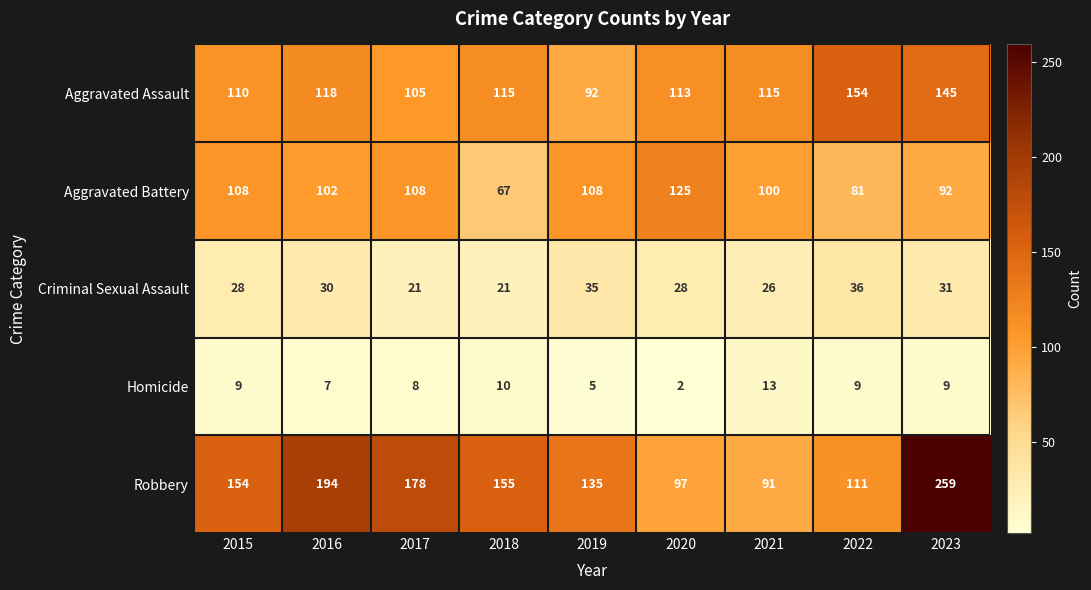

What is the difference between the Robbery values at 2015 and 2021?

63